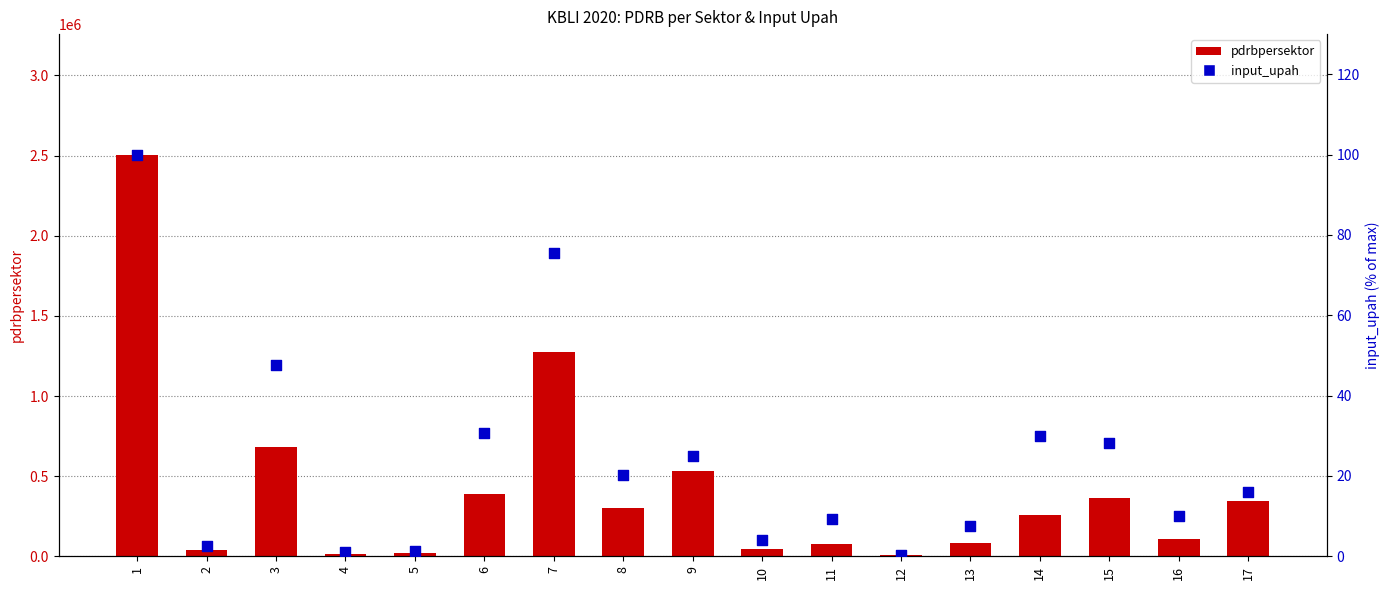

What are all the series names shown in the legend?

pdrbpersektor, input_upah (normalized)